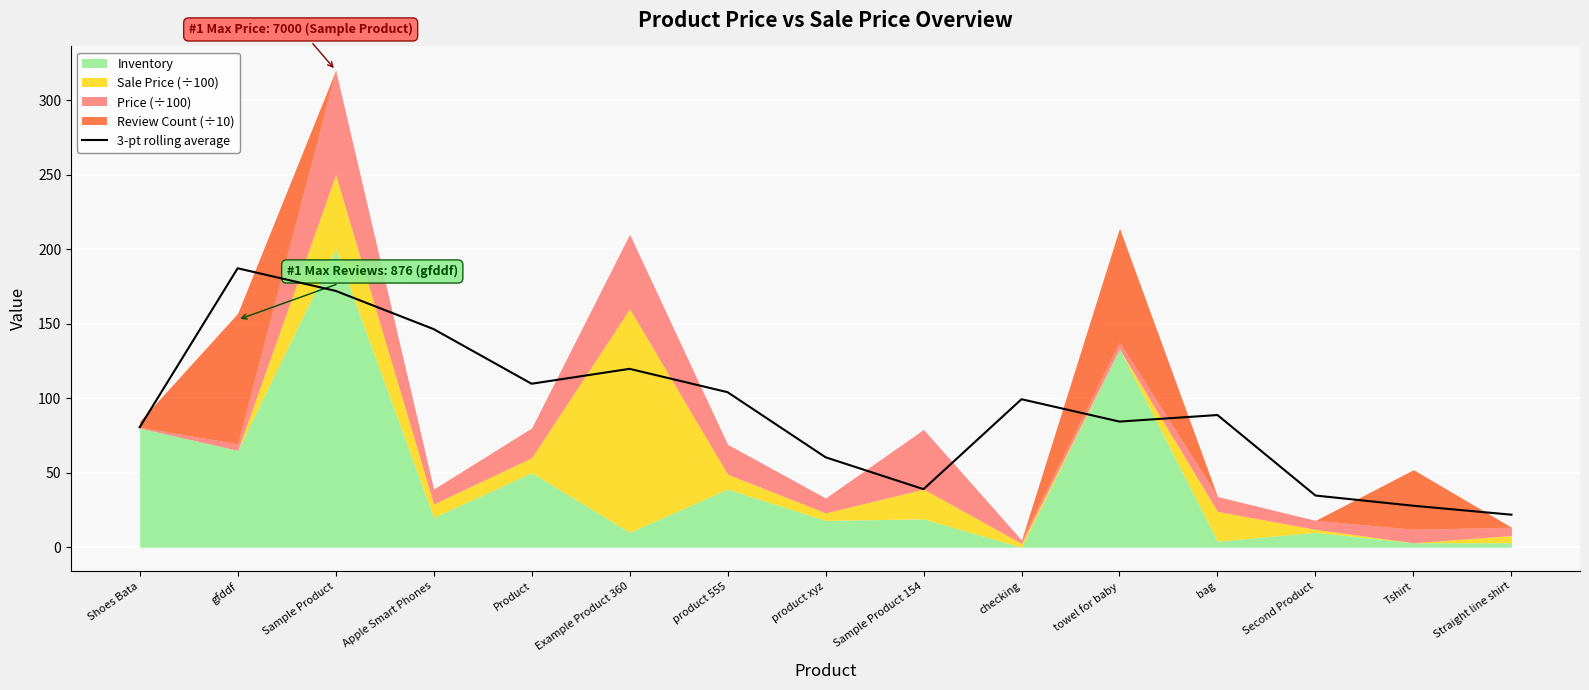

Between gfddf and bag, which is larger?

gfddf